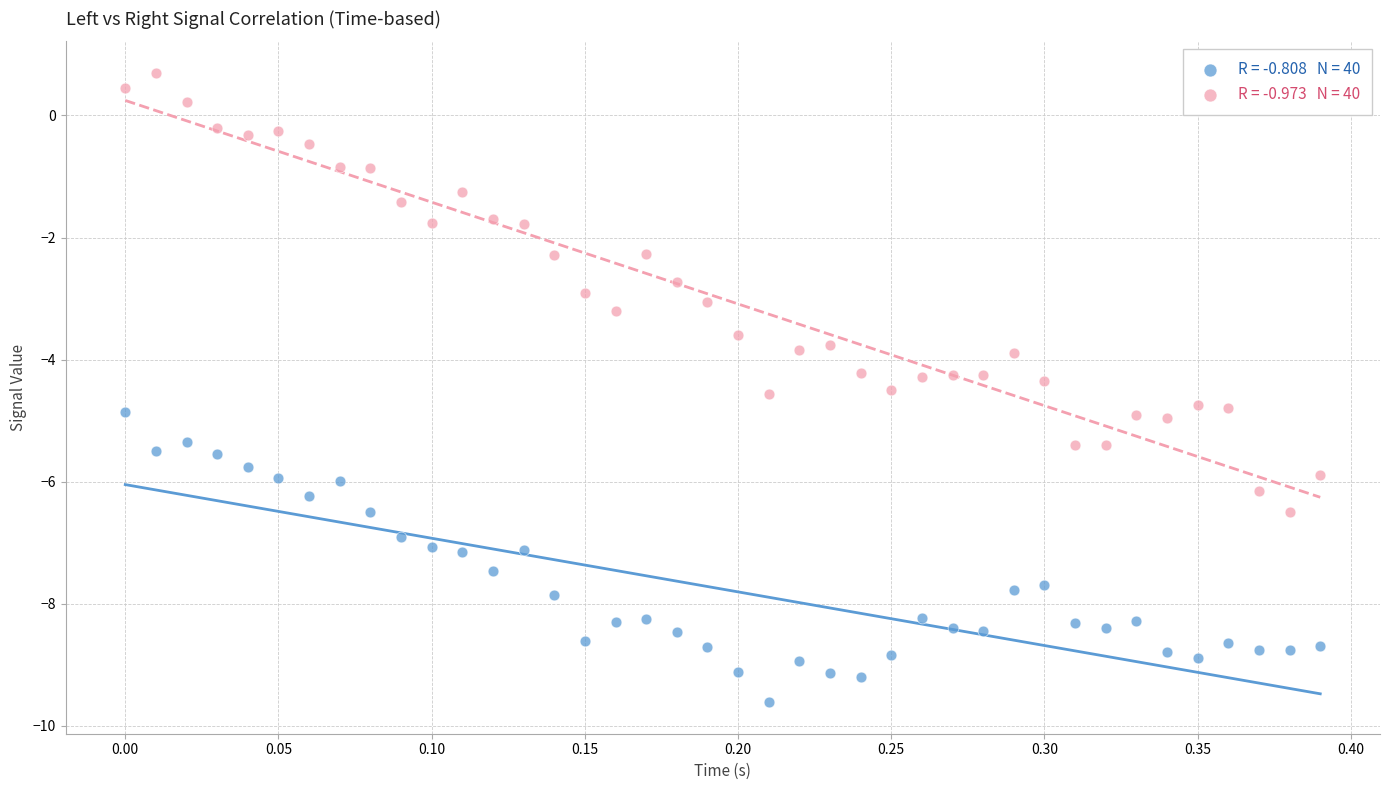

Across all data points, what is the range of Y values (max minus min)?

10.3